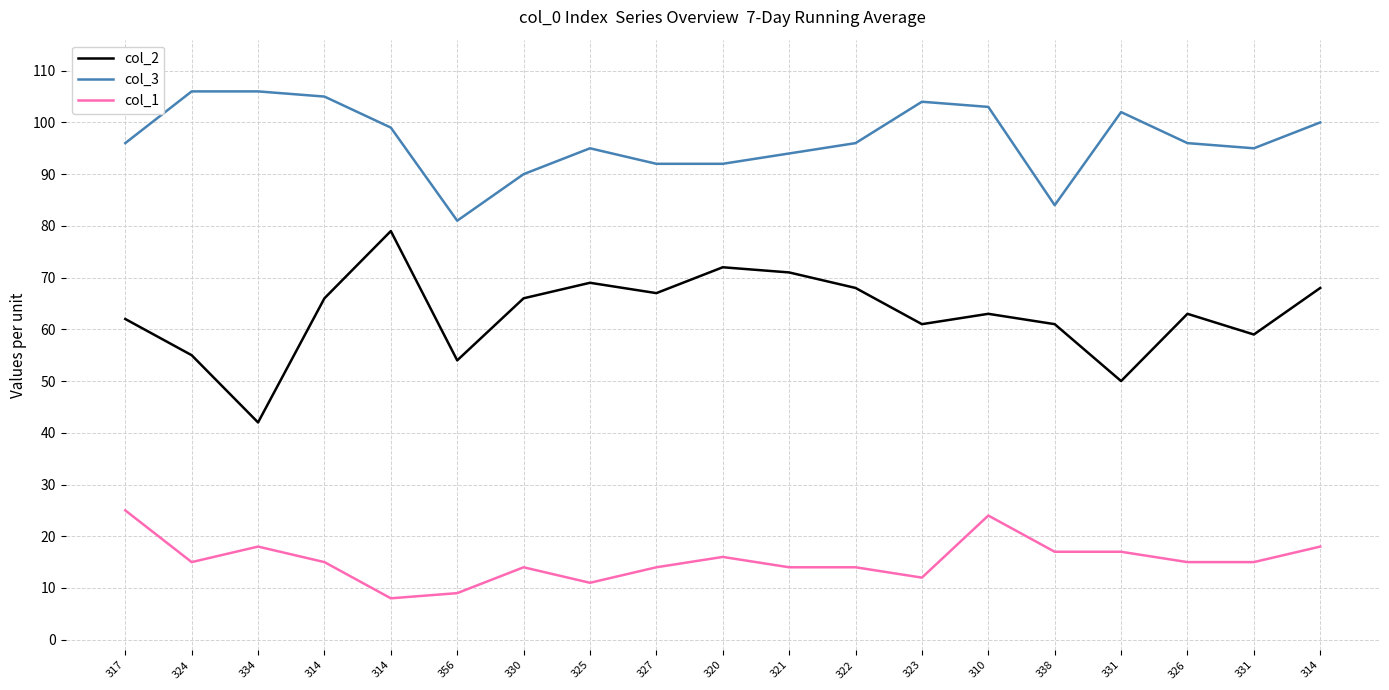

True or false: col_1 has a value of 17 at 325.

False